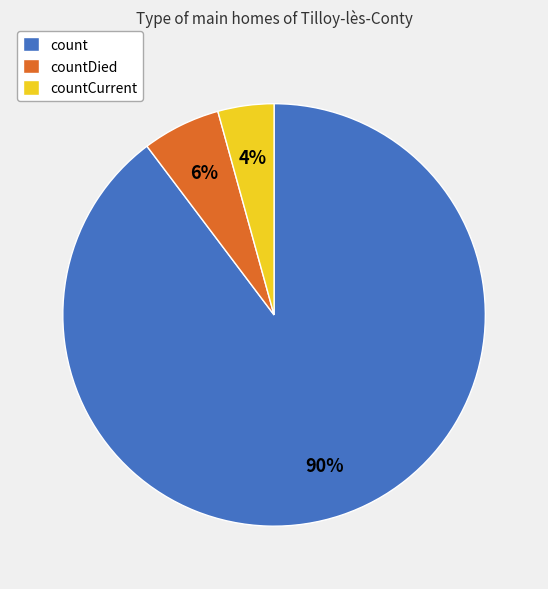

To the nearest percent, what is the difference between the countCurrent and countDied slice percentages?

2%